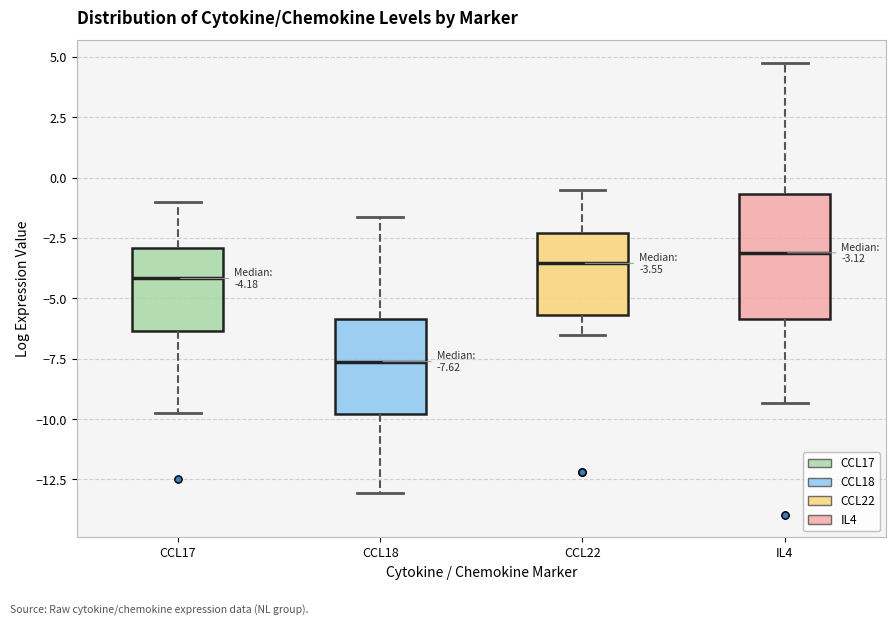

Which box has the lowest median line?

CCL18